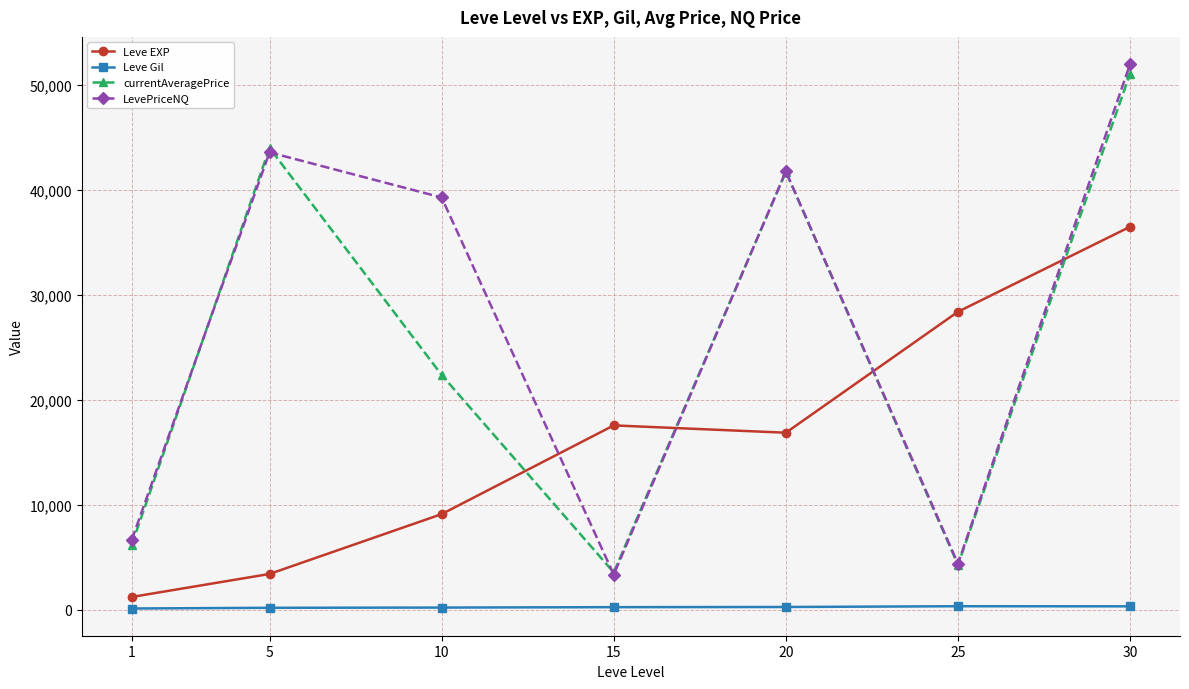

What is the maximum value shown in the chart?

51993.8